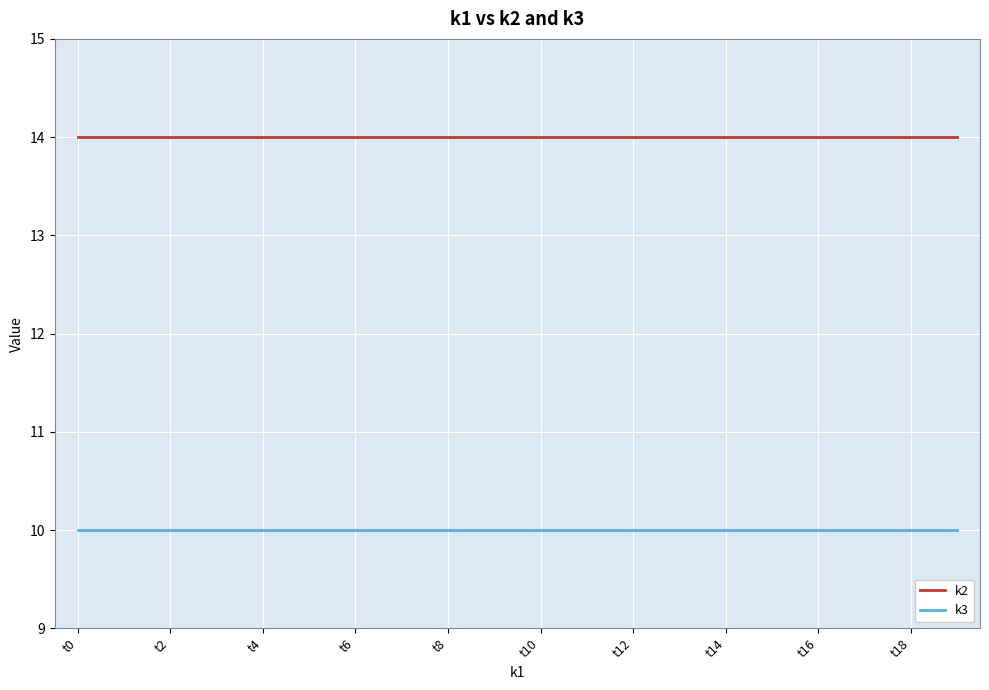

List the series in order of their peak value, highest first.

k2, k3